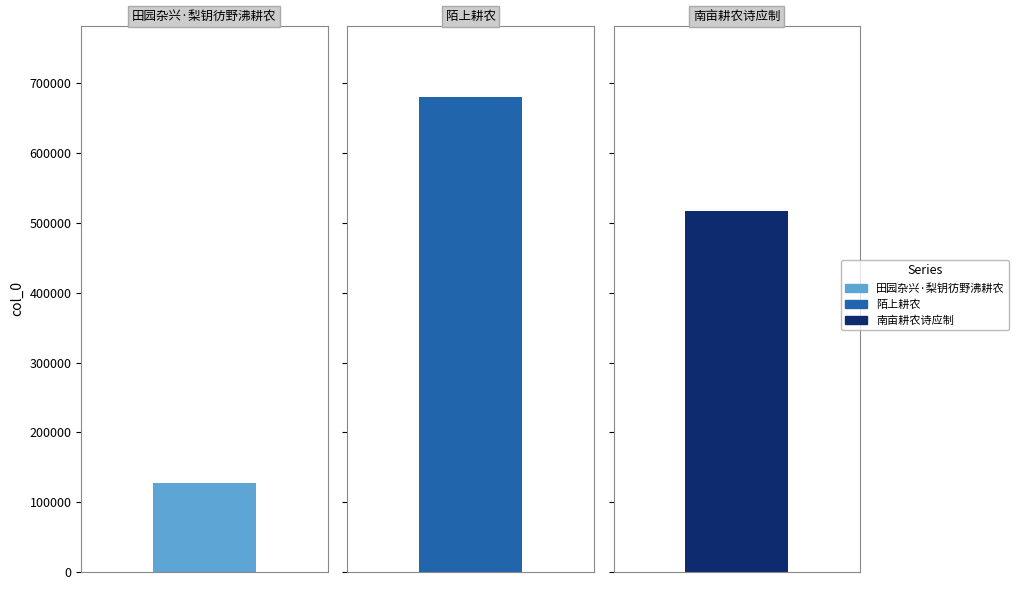

What is the smallest value displayed?

126983